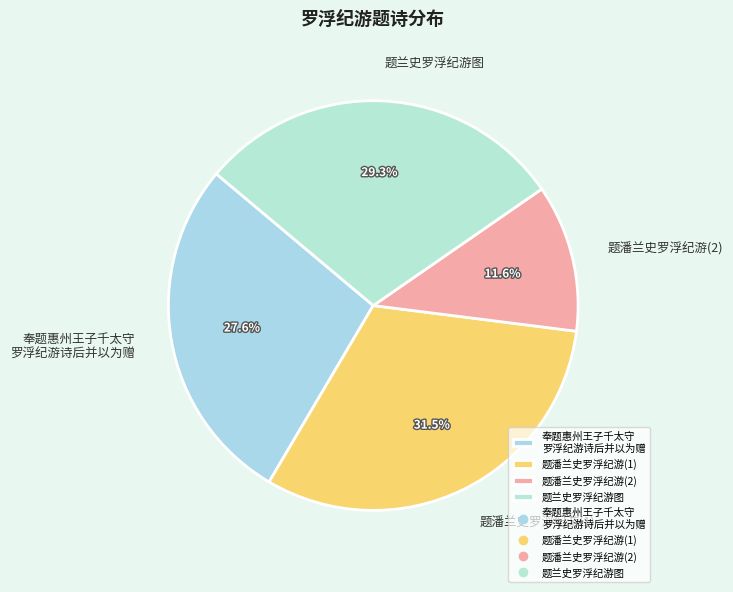

Approximately how many times larger is the value at 题潘兰史罗浮纪游(2) compared to 题兰史罗浮纪游图?

0.4